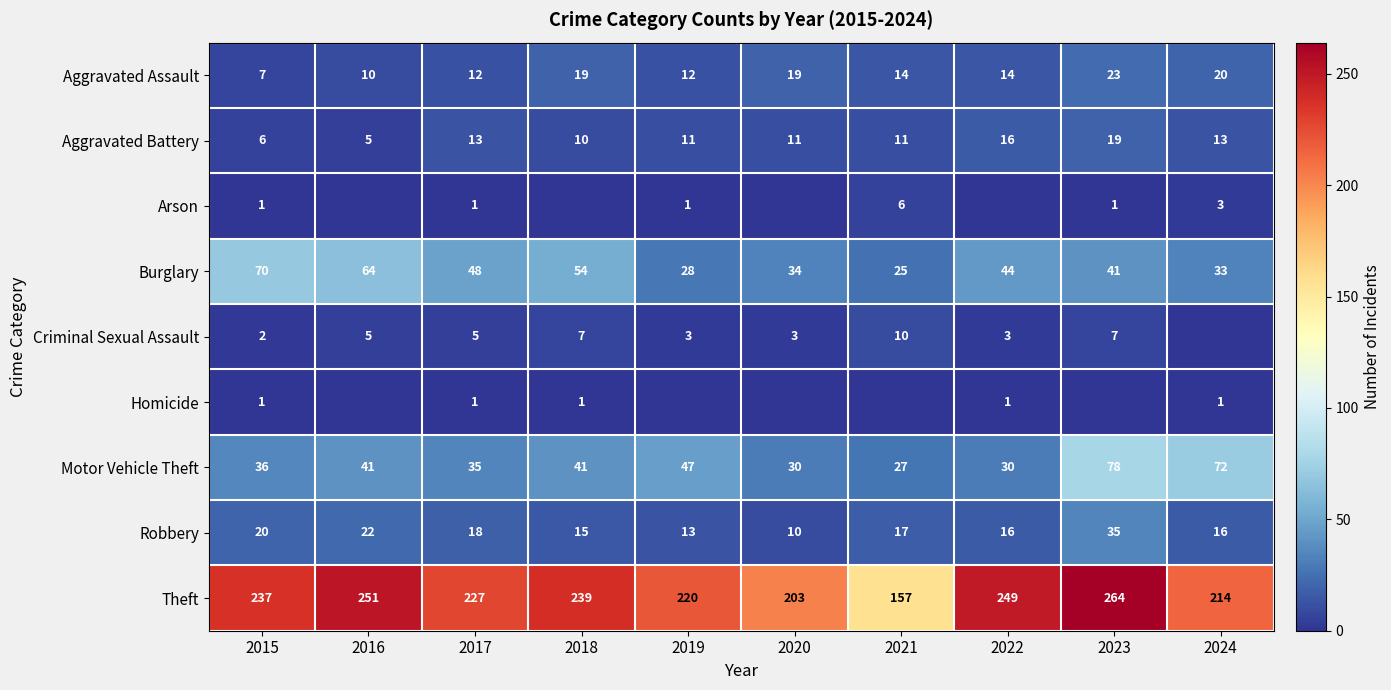

What is the average value of the Robbery series?

18